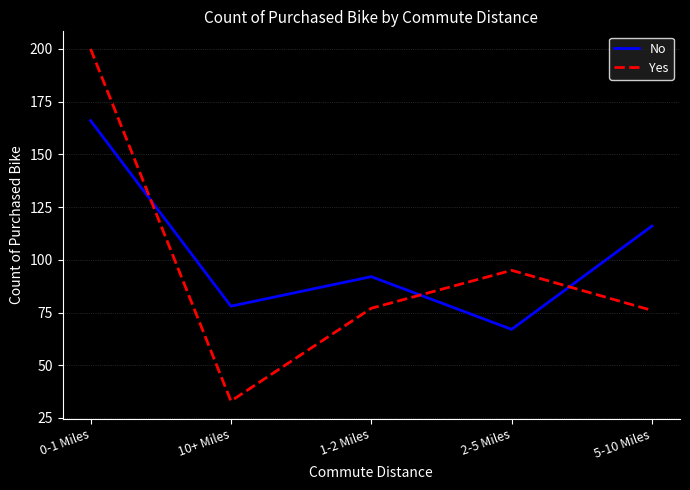

What is the spread (max minus min) of values at 10+ Miles?

45